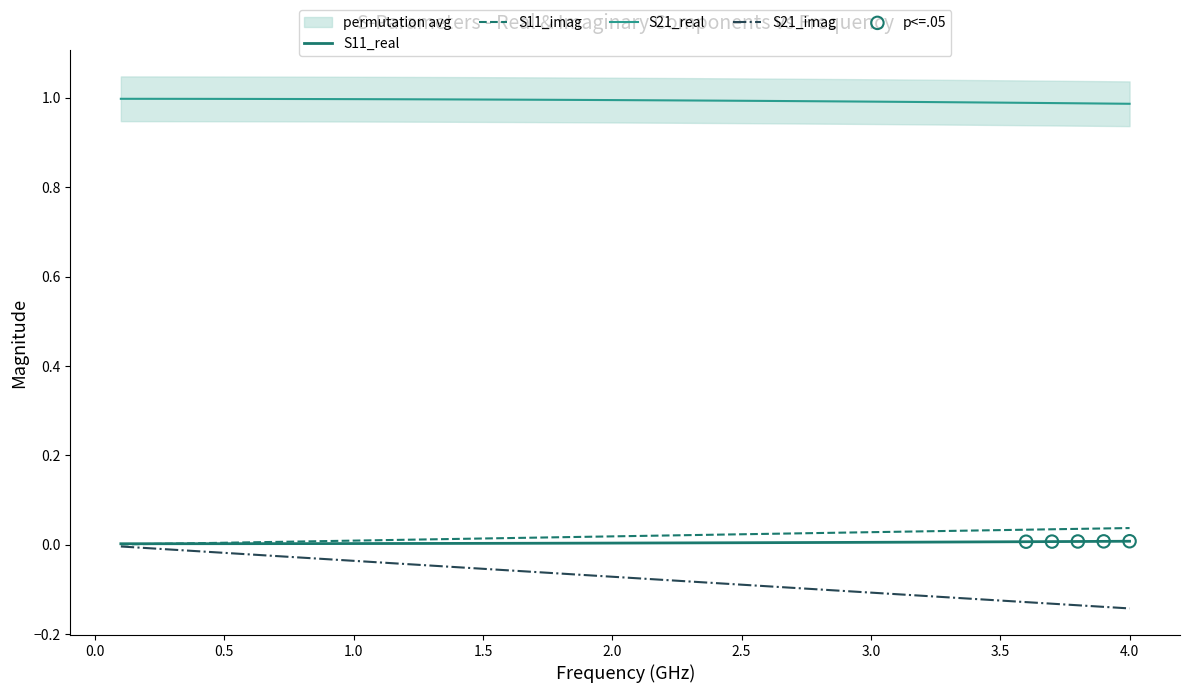

True or false: S11_real and S21_real intersect in this chart.

False